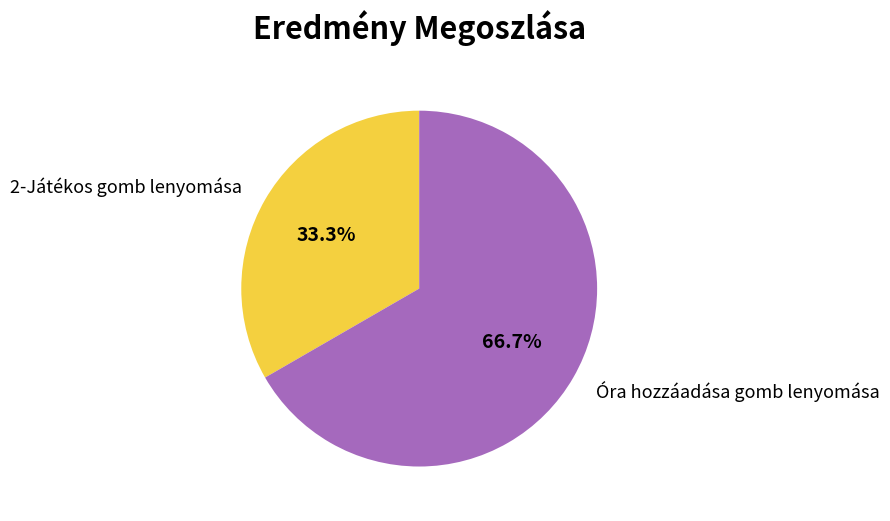

How much of the chart is everything except 2-Játékos gomb lenyomása?

66.7%